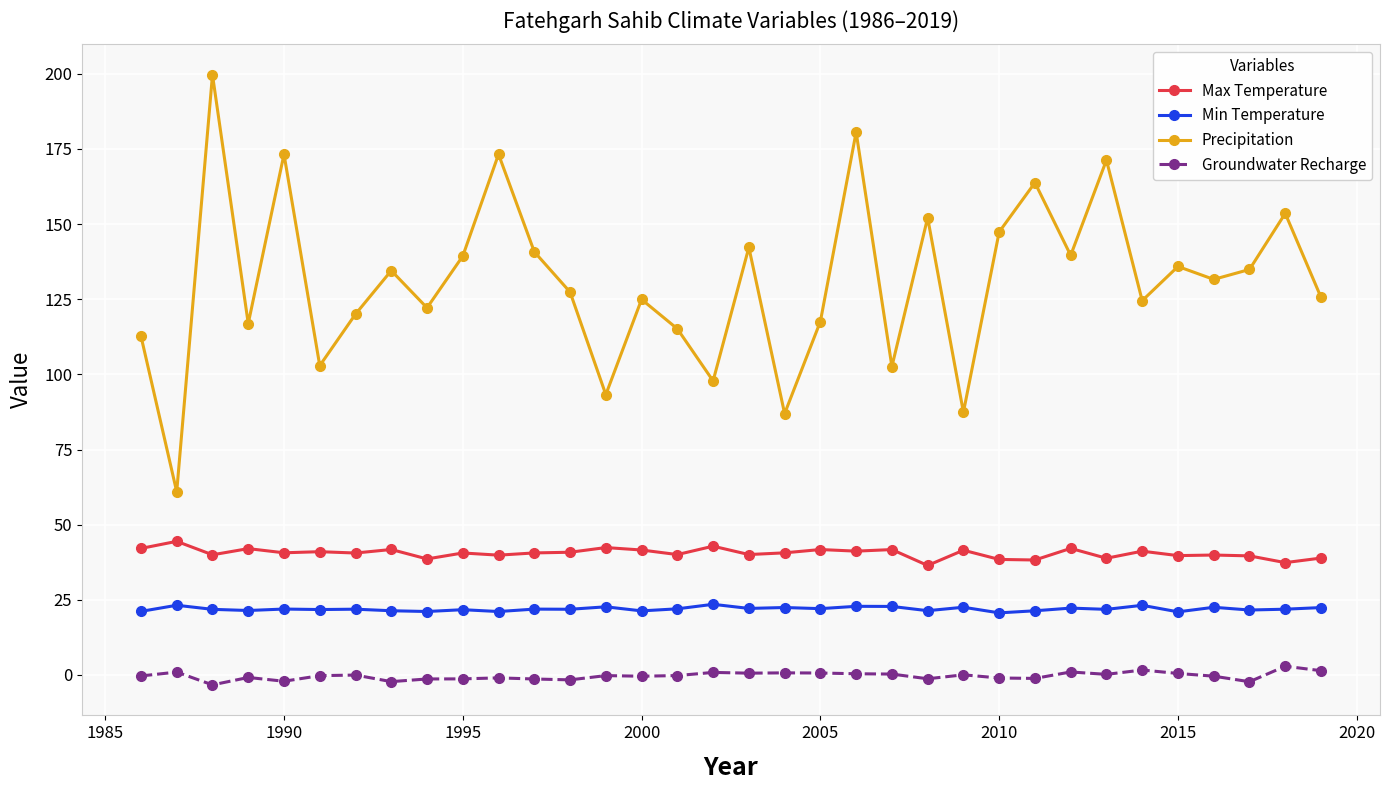

What is the average value of the Max Temperature series?

40.5